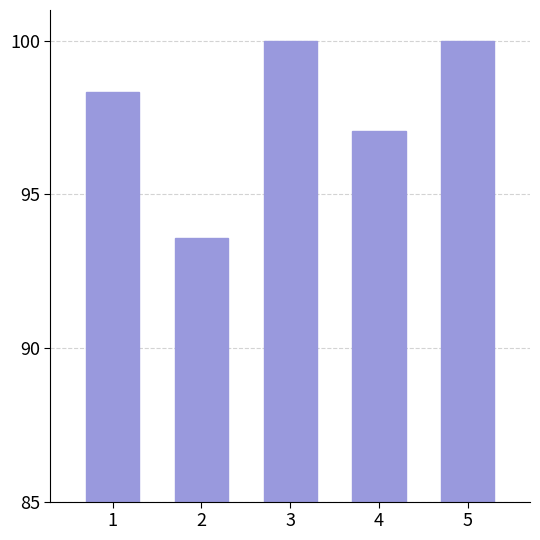

How many bars are there in total?

5